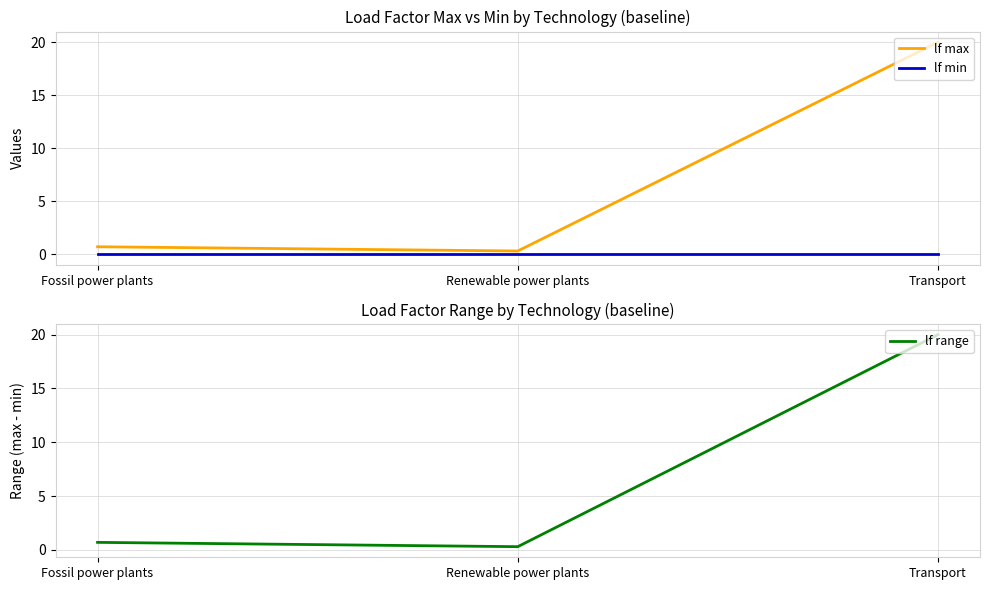

What are all the series names shown in the legend?

lf max, lf min, lf range